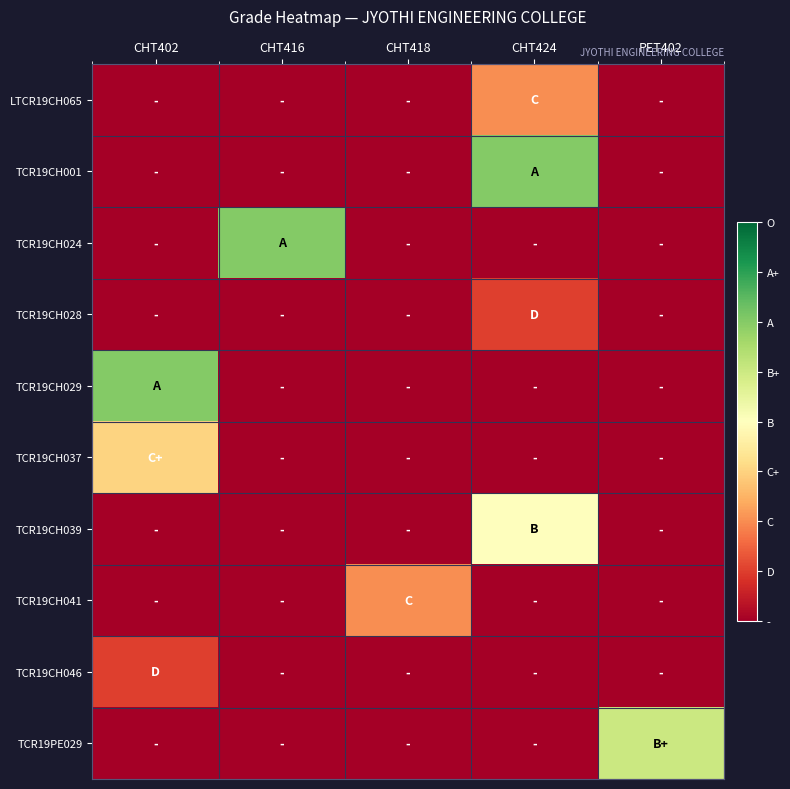

Reading right to left, what are all the values shown in this chart?

LTCR19CH065: PET402=0	CHT424=2	CHT418=0	CHT416=0	CHT402=0
TCR19CH001: PET402=0	CHT424=6	CHT418=0	CHT416=0	CHT402=0
TCR19CH024: PET402=0	CHT424=0	CHT418=0	CHT416=6	CHT402=0
TCR19CH028: PET402=0	CHT424=1	CHT418=0	CHT416=0	CHT402=0
TCR19CH029: PET402=0	CHT424=0	CHT418=0	CHT416=0	CHT402=6
TCR19CH037: PET402=0	CHT424=0	CHT418=0	CHT416=0	CHT402=3
TCR19CH039: PET402=0	CHT424=4	CHT418=0	CHT416=0	CHT402=0
TCR19CH041: PET402=0	CHT424=0	CHT418=2	CHT416=0	CHT402=0
TCR19CH046: PET402=0	CHT424=0	CHT418=0	CHT416=0	CHT402=1
TCR19PE029: PET402=5	CHT424=0	CHT418=0	CHT416=0	CHT402=0